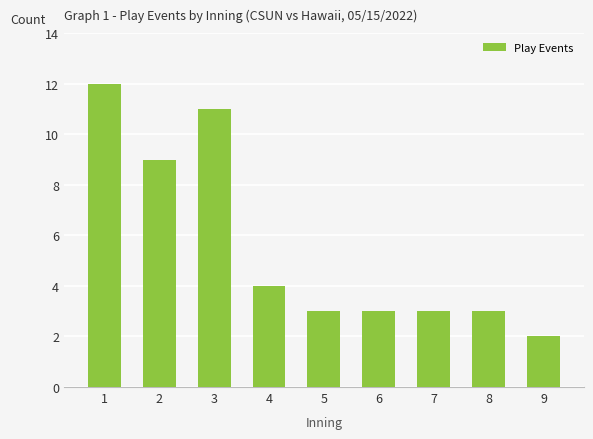

Which category has the highest value across all series?

1